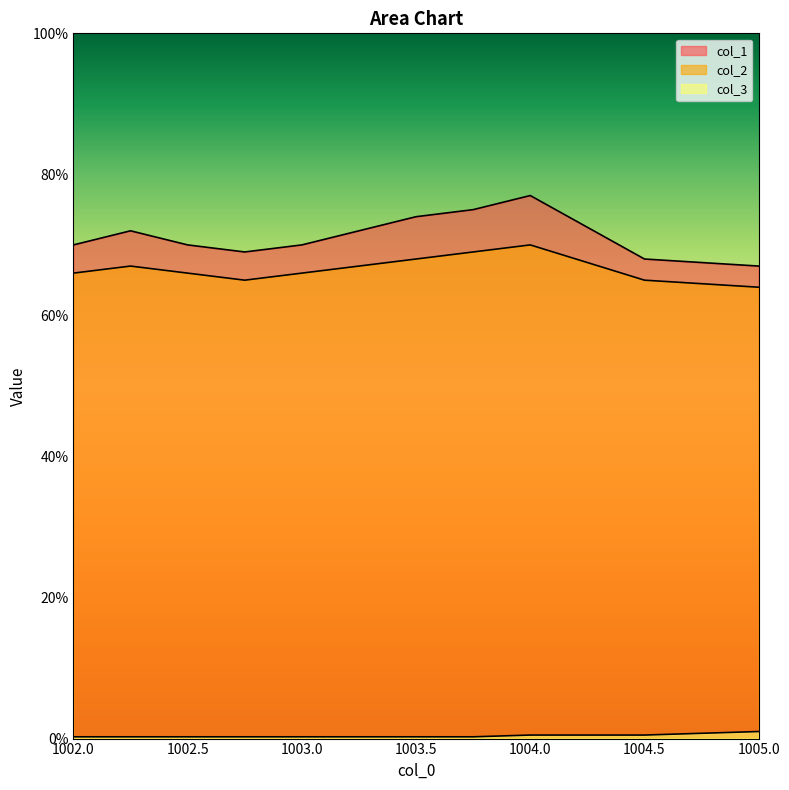

What is the minimum value shown in the chart?

0.2